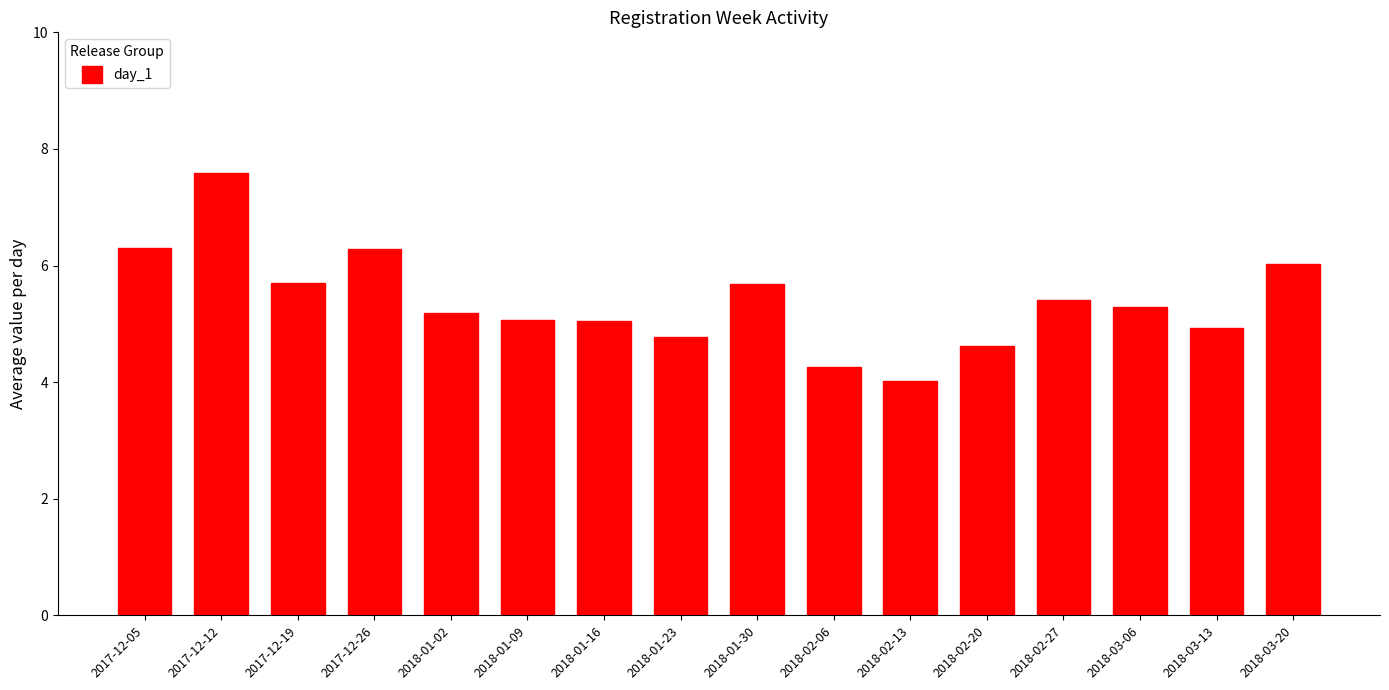

What is the difference between the second highest and second lowest values?

2.1